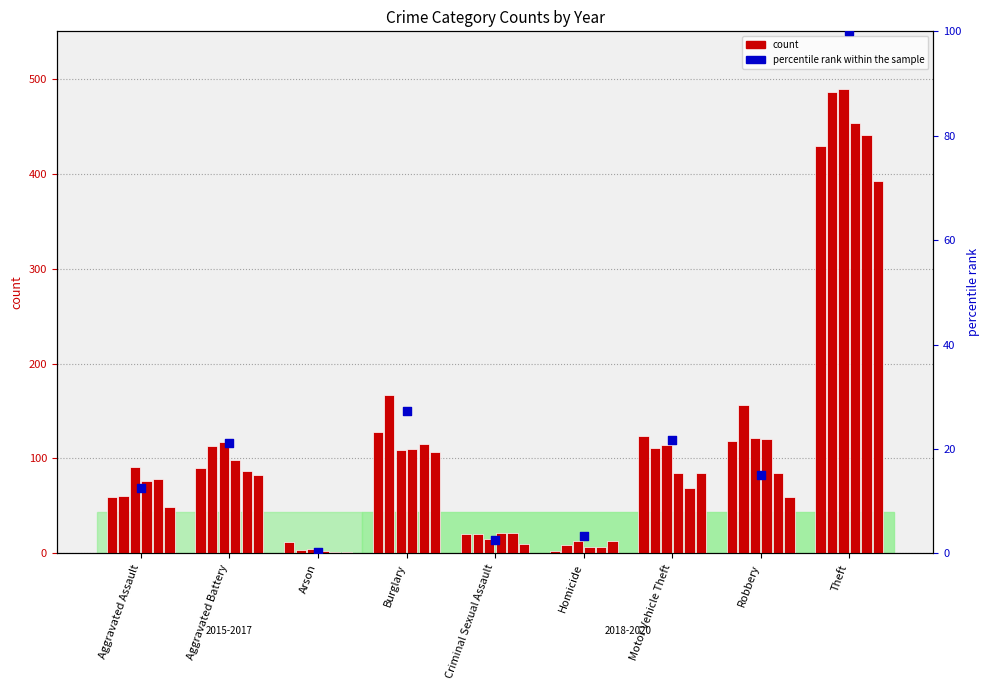

Between Criminal Sexual Assault and Motor Vehicle Theft, which is larger?

Motor Vehicle Theft